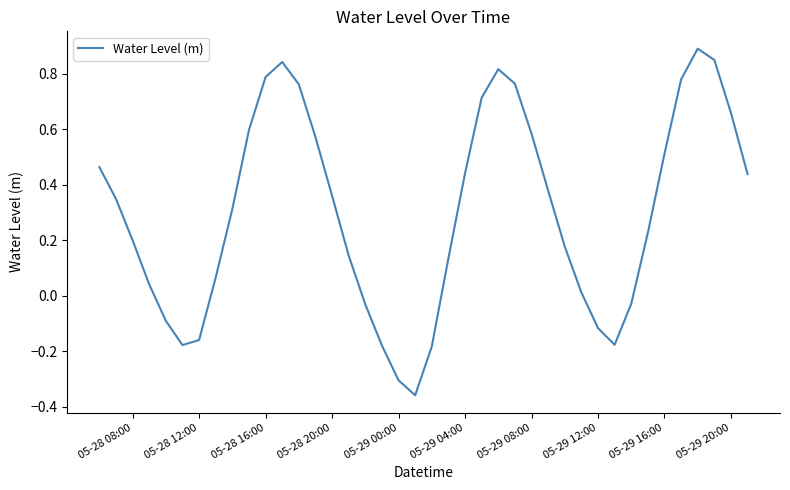

What is the maximum value shown in the chart?

0.9